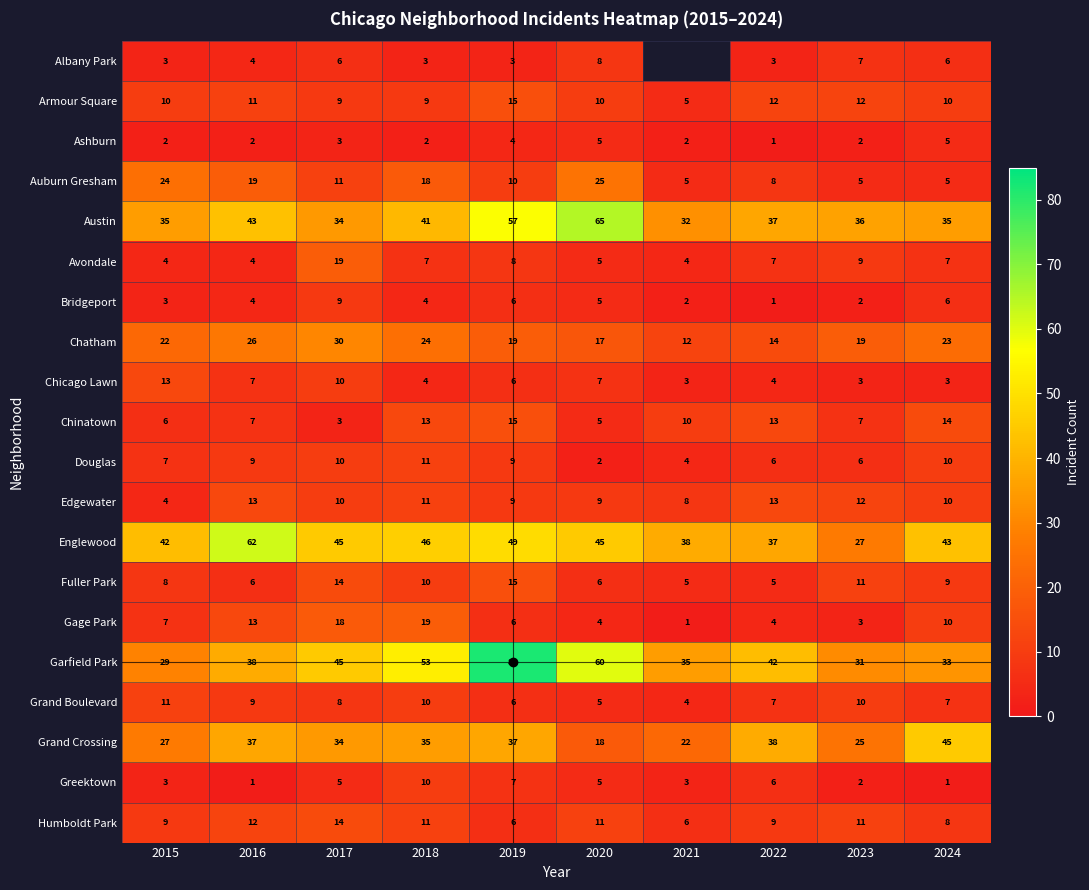

True or false: Grand Crossing has a value of 50.7 at 2017.

False